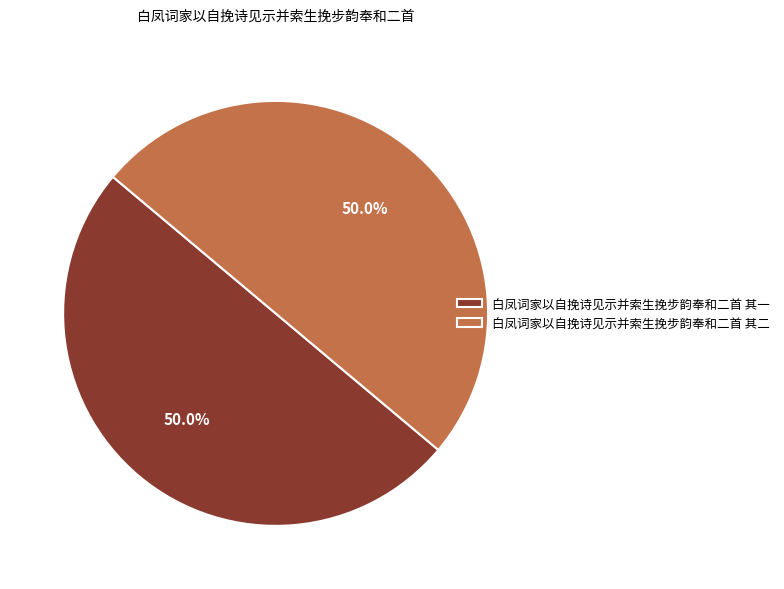

What percentage is NOT represented by 白凤词家以自挽诗见示并索生挽步韵奉和二首 其二?

50.0%